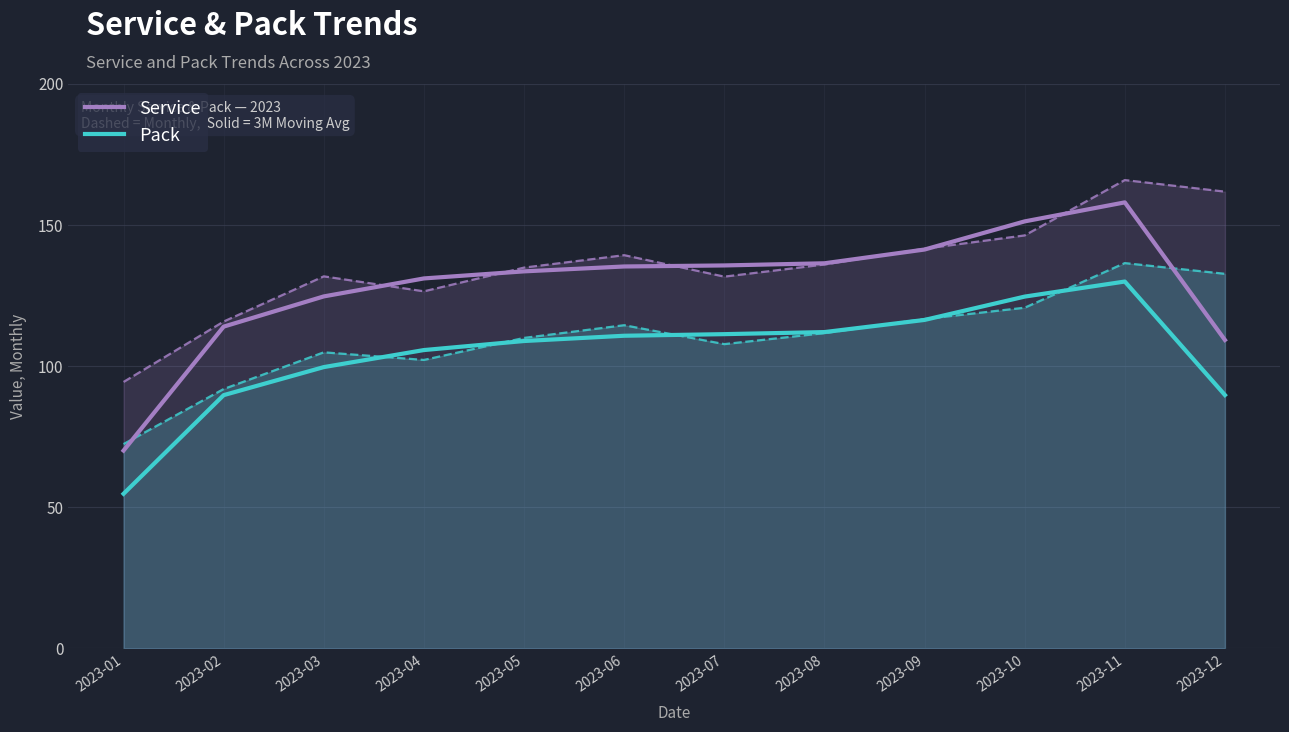

Count the number of data series in this chart.

2